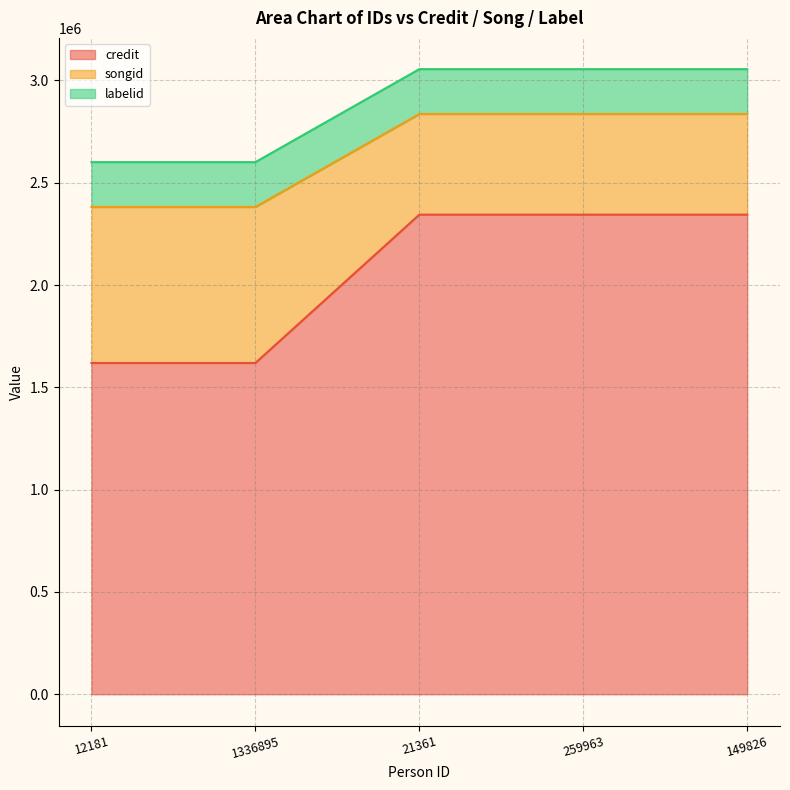

True or false: songid and credit cross at least once.

False